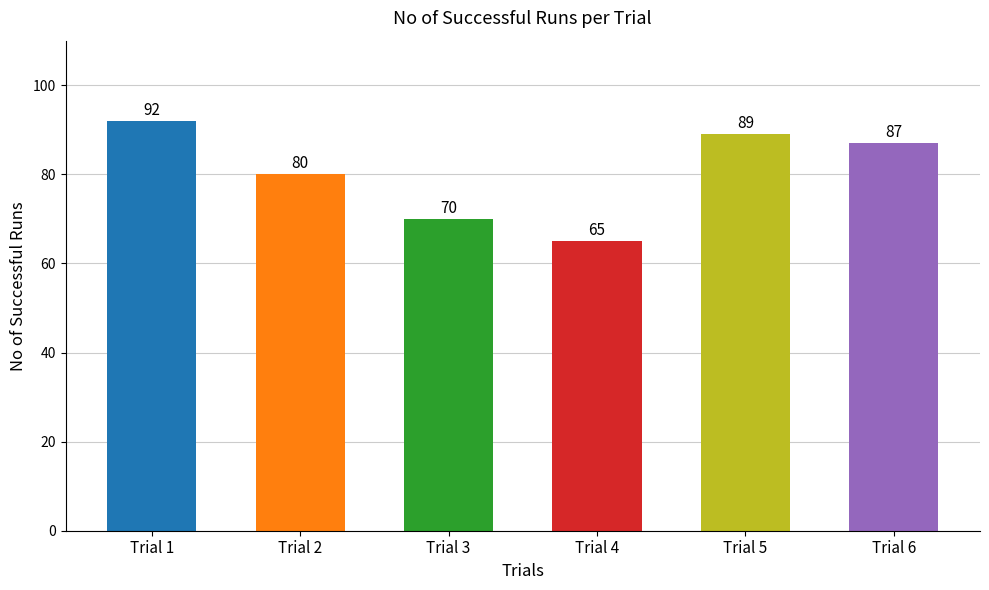

List the labels in order of value, largest first.

Trial 1, Trial 5, Trial 6, Trial 2, Trial 3, Trial 4